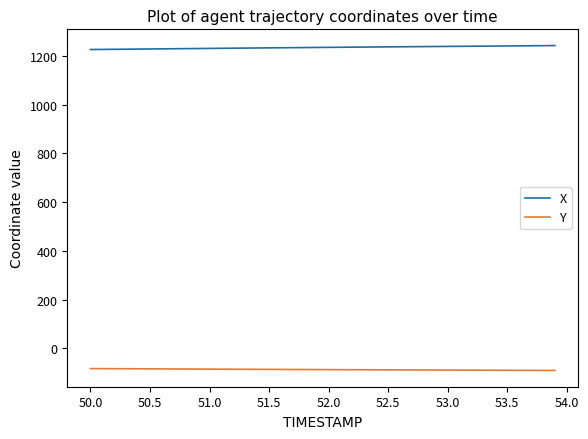

List the series in order of their peak value, highest first.

X, Y